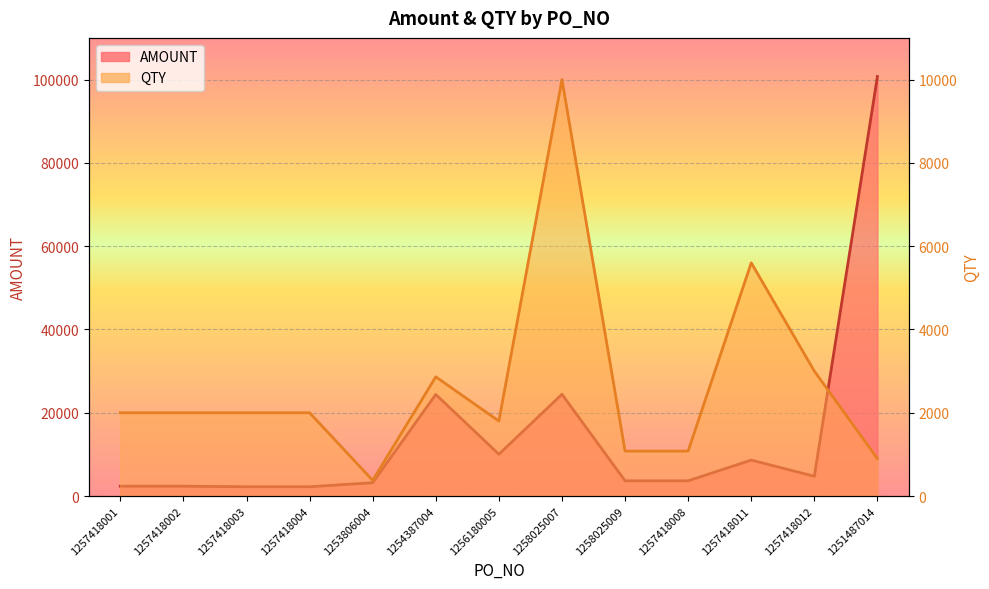

At which category does QTY reach its first local peak?

1254387004